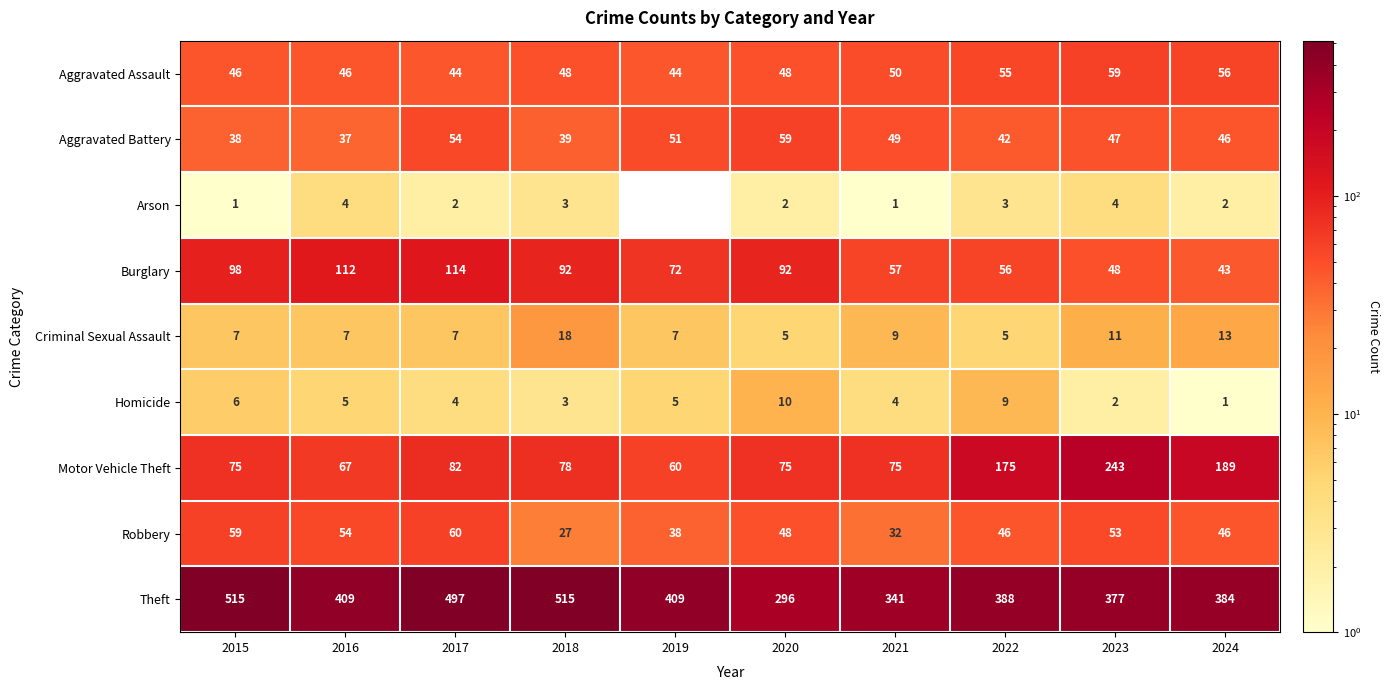

Which series has the largest range (max minus min)?

Theft